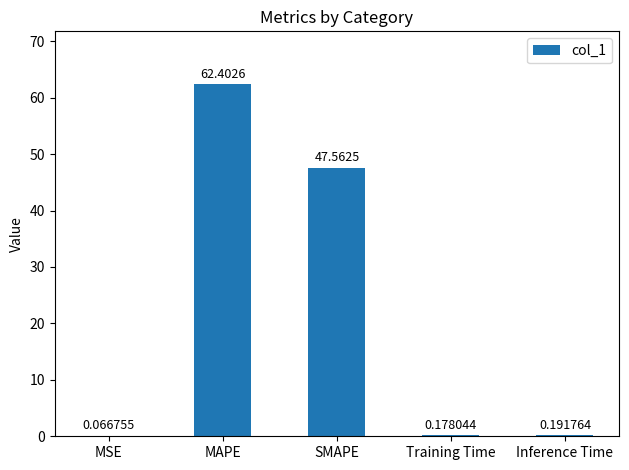

What is the sum of all values?

110.4